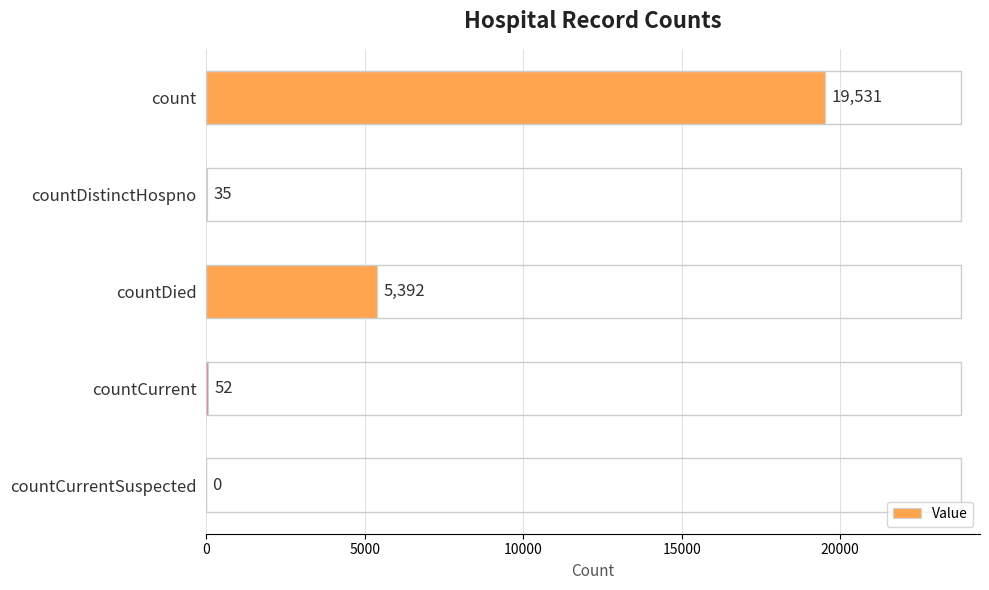

At which category does the chart reach its peak across all series?

count